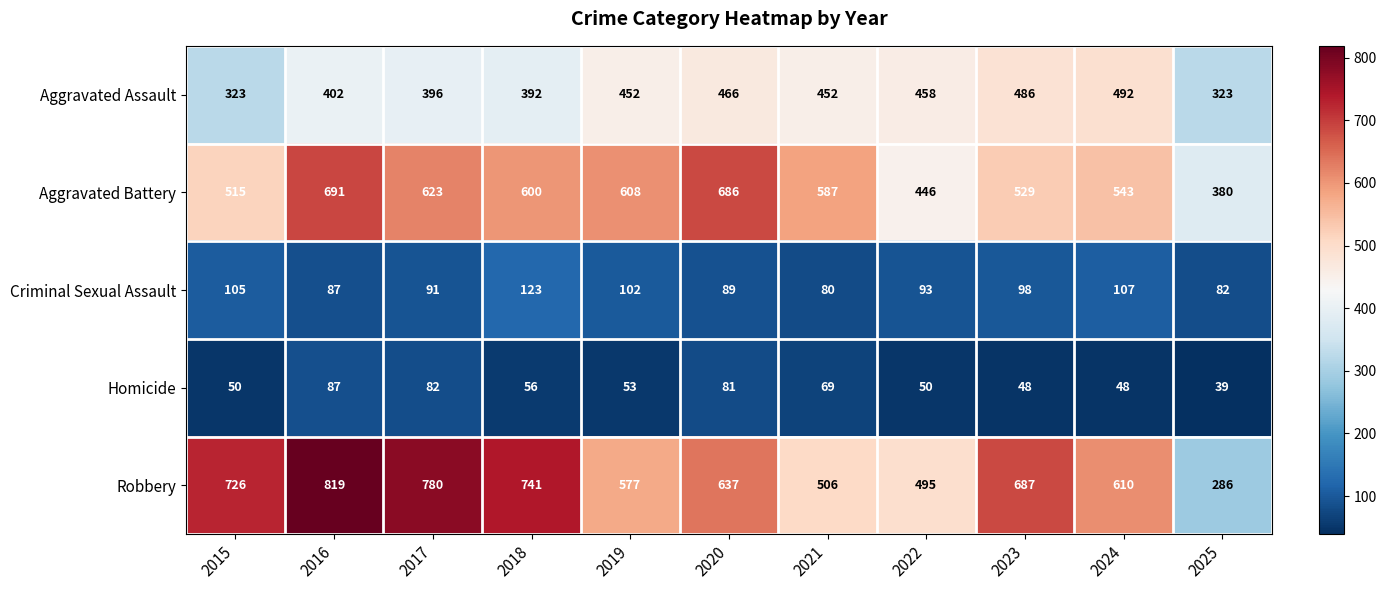

Count the number of data series in this chart.

5